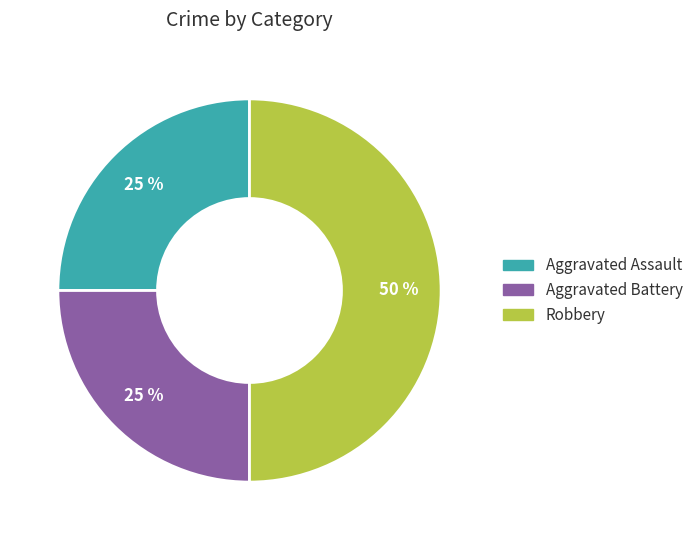

To the nearest percent, what is the average slice percentage?

33%